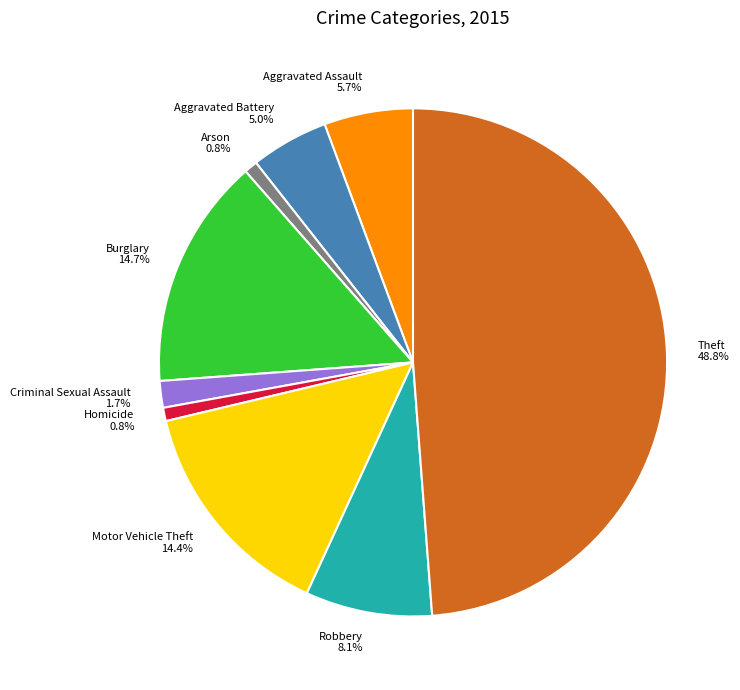

What is the largest slice in the pie chart?

Theft